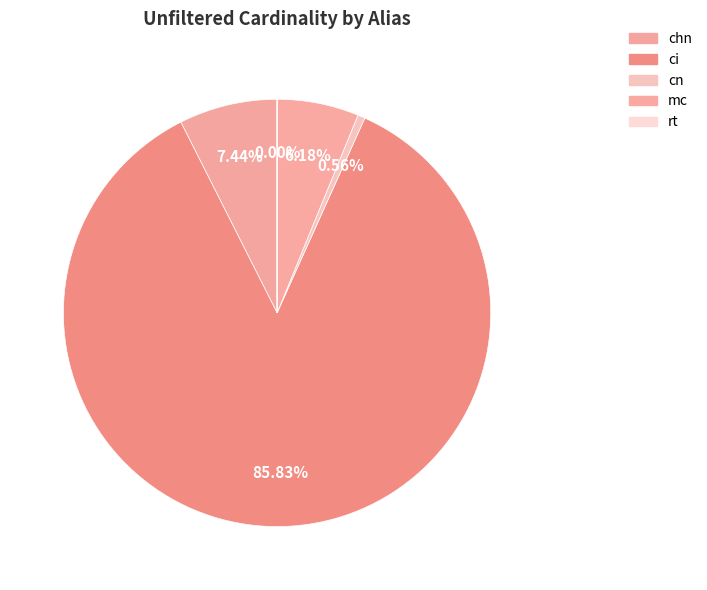

To the nearest percent, what percentage of the pie is cn?

1%